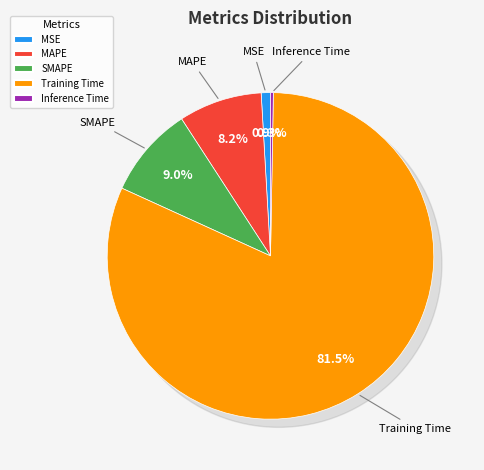

How many slices are in this pie chart?

5